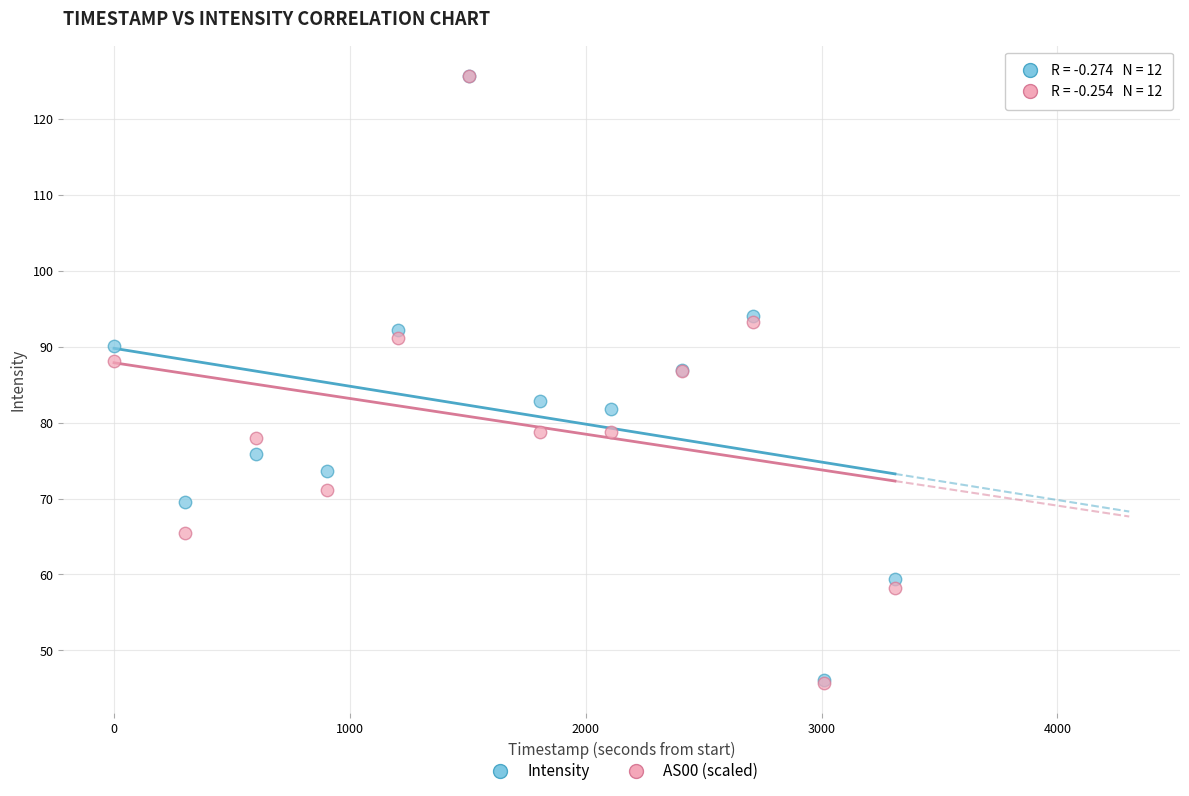

What are all the series names shown in the legend?

Intensity, AS00 (scaled)